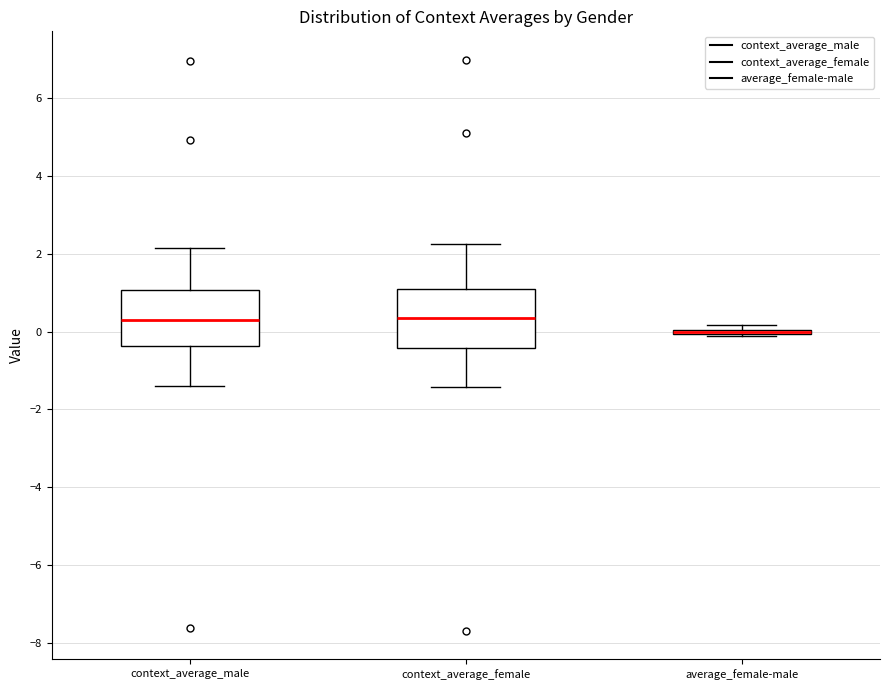

Reading left to right, read every box against the y-axis: the position of its median line, the range the box covers, and the ends of its whiskers. The values are not printed on the chart, so give them approximately, as read against the axis.

context_average_male: median 0.4, box -0.4 to 1.0, whiskers -1.4 to 2.2
context_average_female: median 0.4, box -0.4 to 1.0, whiskers -1.4 to 2.2
average_female-male: box collapsed to a line at 0.0, whiskers -0.2 to 0.2